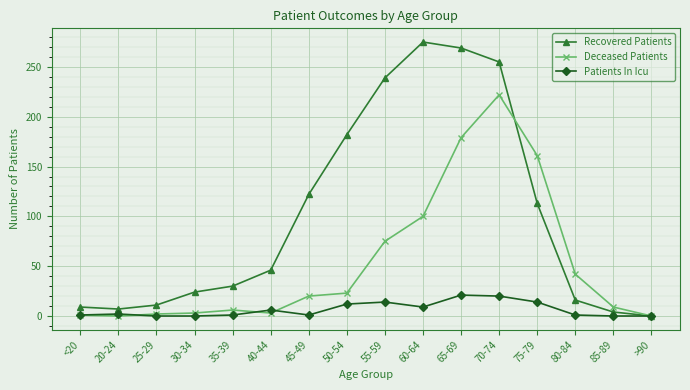

What is the difference between the second highest and minimum values in the Patients In Icu series?

20